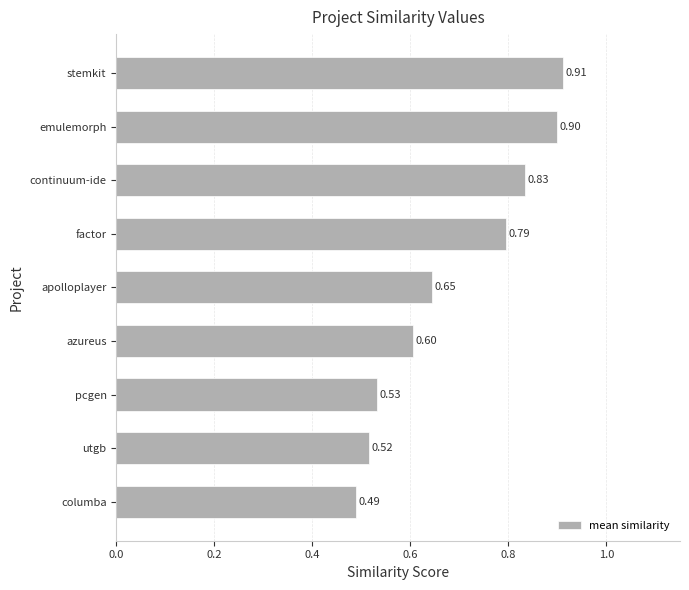

What is the change in value from utgb to factor?

+0.3